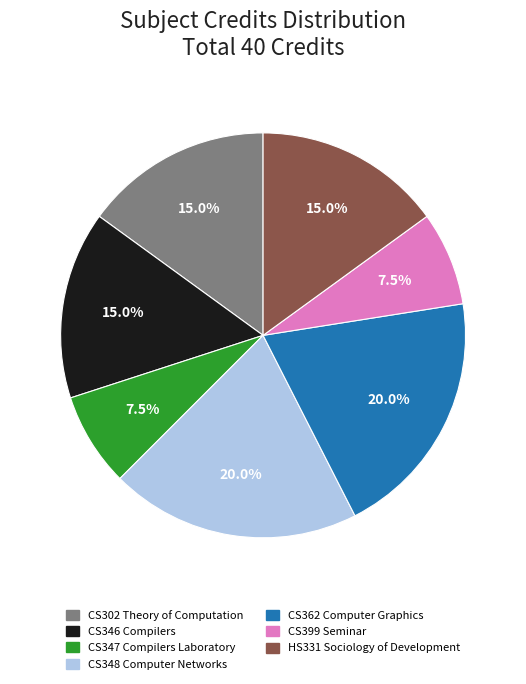

To the nearest percent, what portion does CS346 Compilers represent?

15%